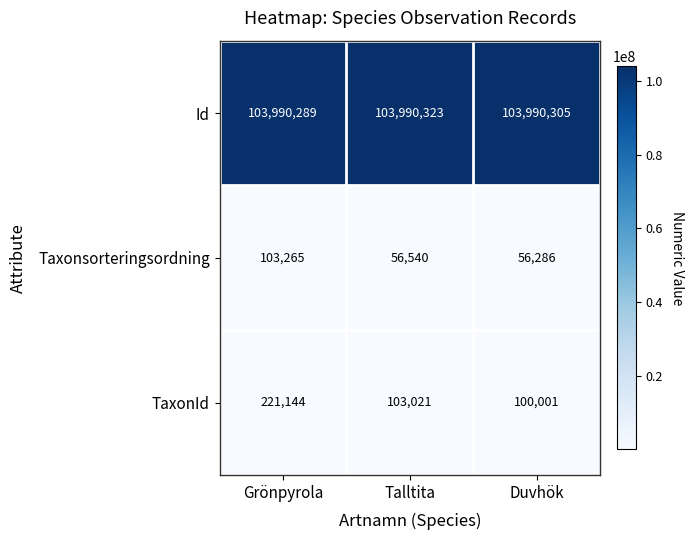

Reading left to right, transcribe all the data shown in this chart.

Id: Grönpyrola=103990289	Talltita=103990323	Duvhök=103990305
Taxonsorteringsordning: Grönpyrola=103265	Talltita=56540	Duvhök=56286
TaxonId: Grönpyrola=221144	Talltita=103021	Duvhök=100001